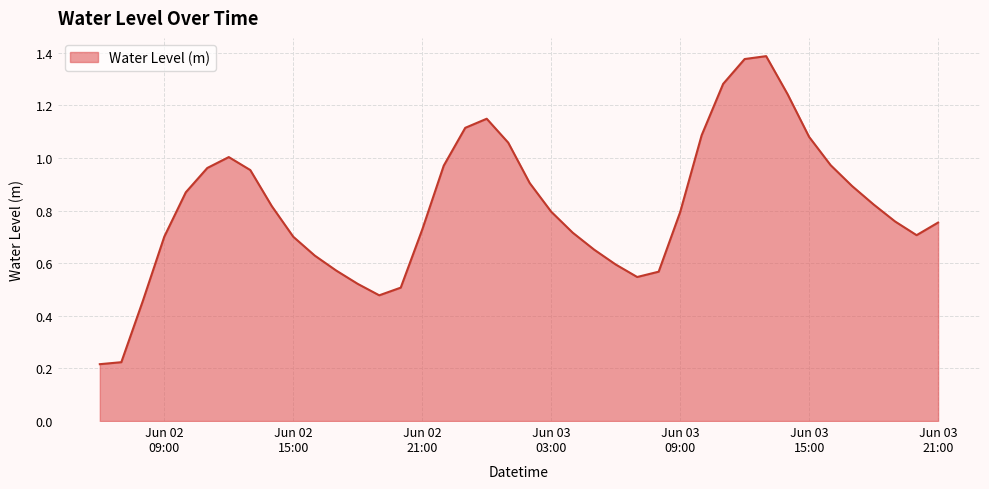

At which category does the chart reach its minimum across all series?

2023-06-02 06:00:00